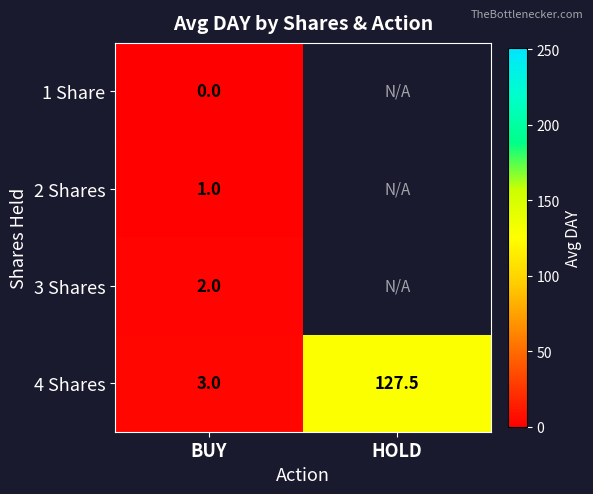

At which category does the chart reach its peak across all series?

HOLD